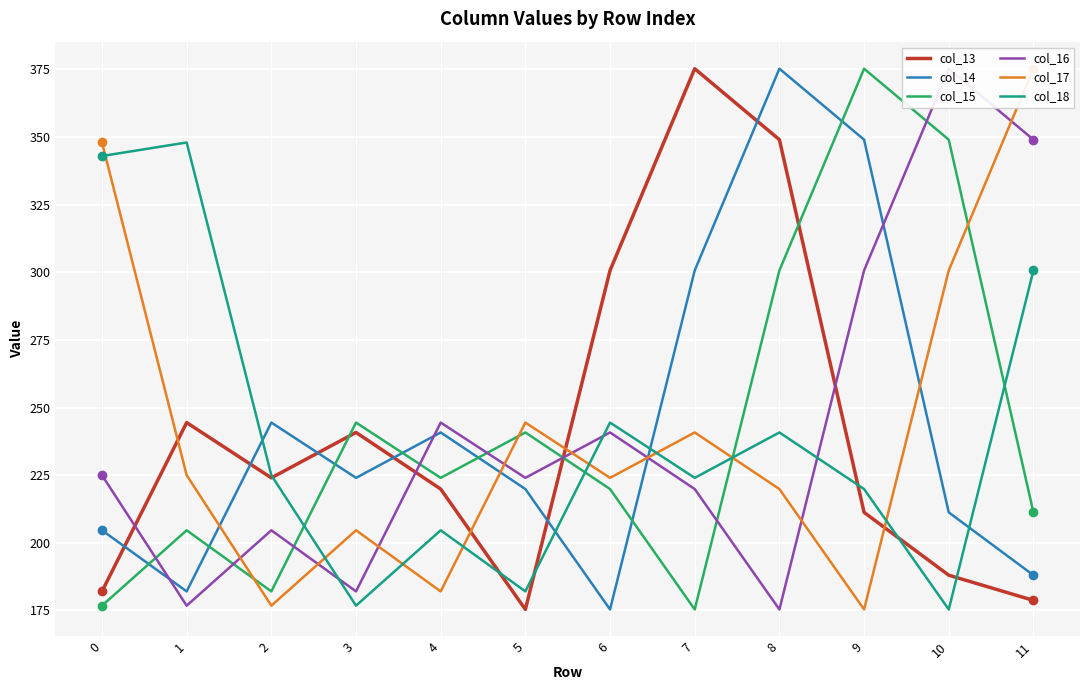

Reading left to right, extract all data points from this chart.

col_13: 0=182.0	1=244.5	2=224.0	3=240.8	4=219.9	5=175.4	6=300.7	7=375.3	8=349.0	9=211.3	10=188.0	11=178.7
col_14: 0=204.6	1=182.0	2=244.5	3=224.0	4=240.8	5=219.9	6=175.4	7=300.7	8=375.3	9=349.0	10=211.3	11=188.0
col_15: 0=176.8	1=204.6	2=182.0	3=244.5	4=224.0	5=240.8	6=219.9	7=175.4	8=300.7	9=375.3	10=349.0	11=211.3
col_16: 0=225.0	1=176.8	2=204.6	3=182.0	4=244.5	5=224.0	6=240.8	7=219.9	8=175.4	9=300.7	10=375.3	11=349.0
col_17: 0=348.0	1=225.0	2=176.8	3=204.6	4=182.0	5=244.5	6=224.0	7=240.8	8=219.9	9=175.4	10=300.7	11=375.3
col_18: 0=343.0	1=348.0	2=225.0	3=176.8	4=204.6	5=182.0	6=244.5	7=224.0	8=240.8	9=219.9	10=175.4	11=300.7